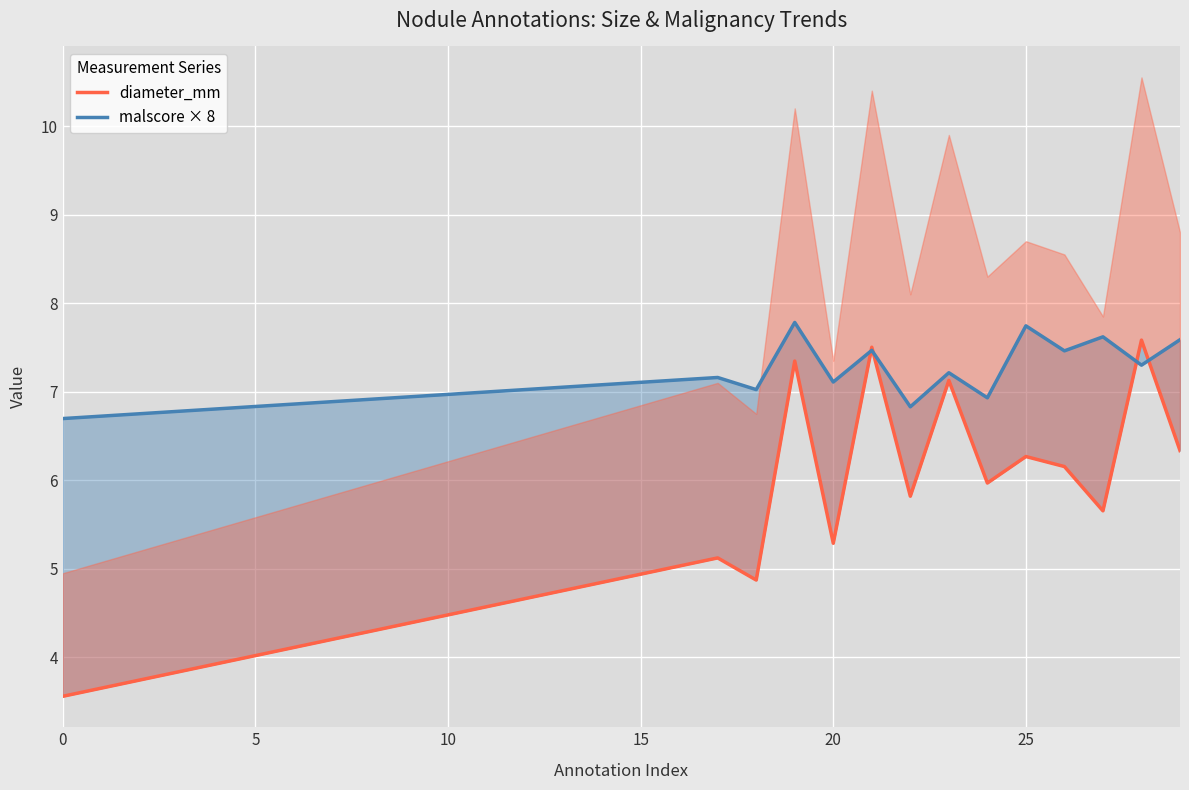

Rank the series by their average value, from highest to lowest.

malscore × 8, diameter_mm